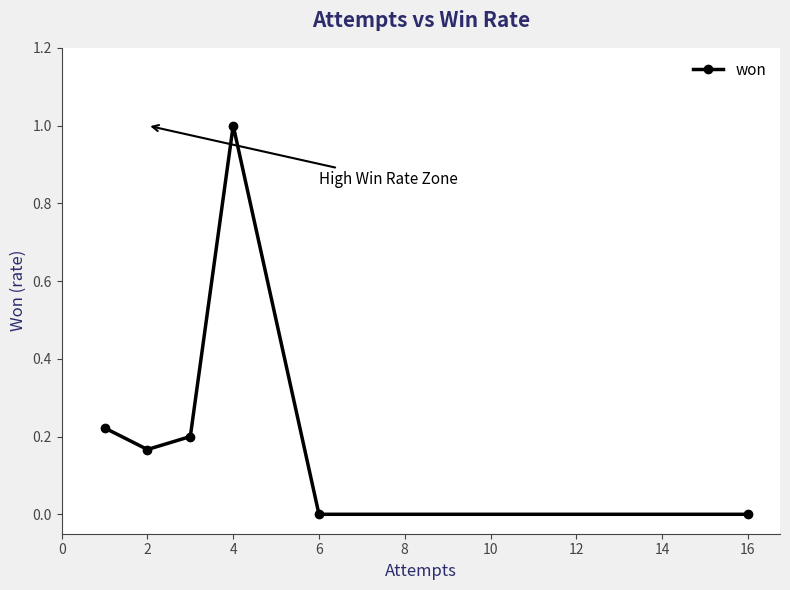

How many categories are shown in the chart?

6